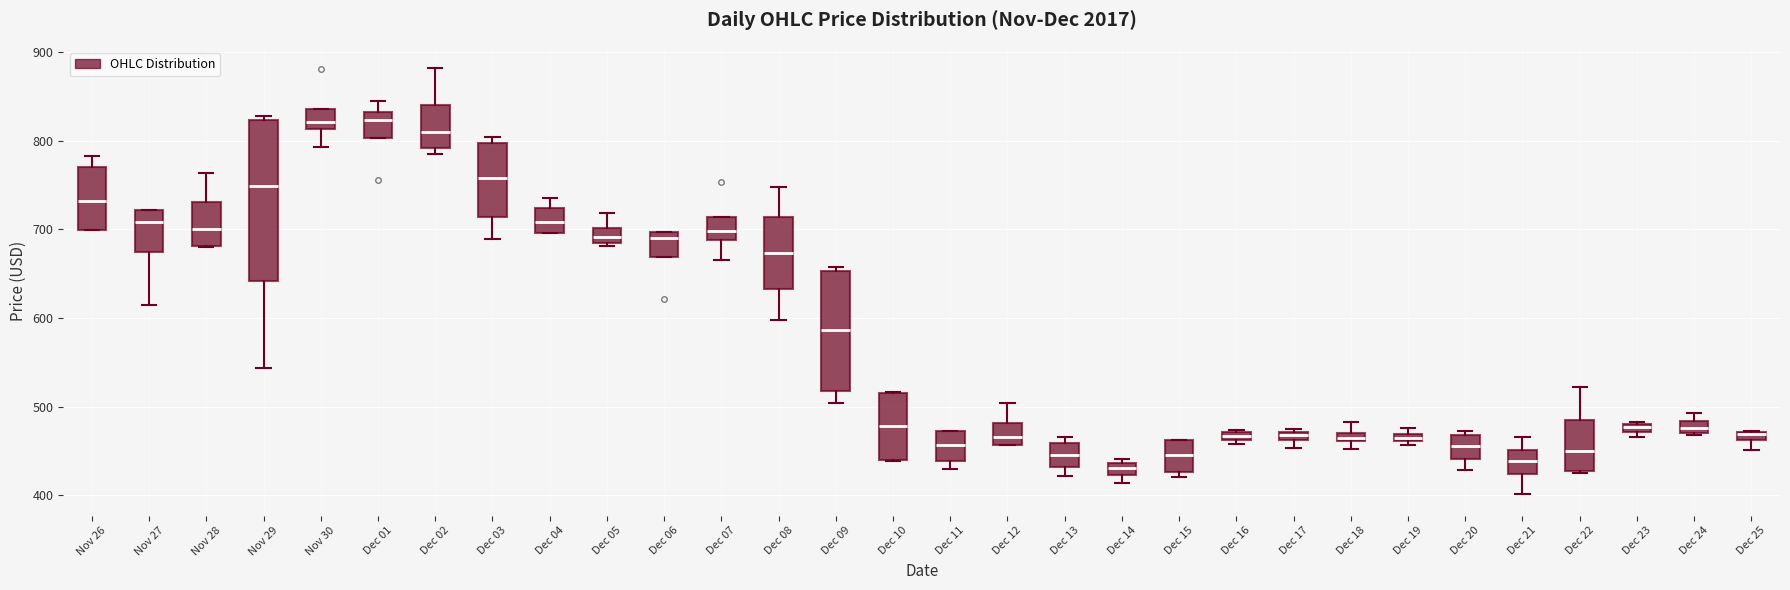

Comparing the boxes themselves (not the whiskers), which one is the tallest?

Nov 29